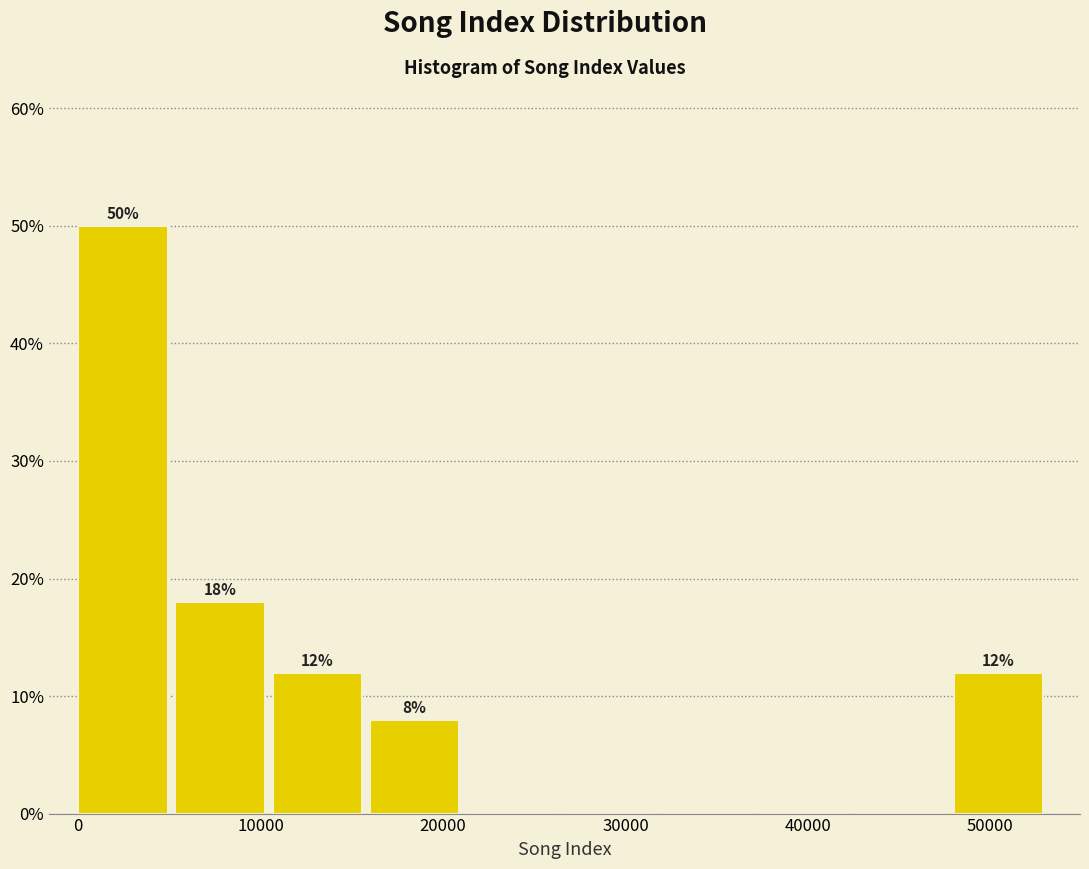

Which range on the x-axis has the tallest bar?

0 to 5000